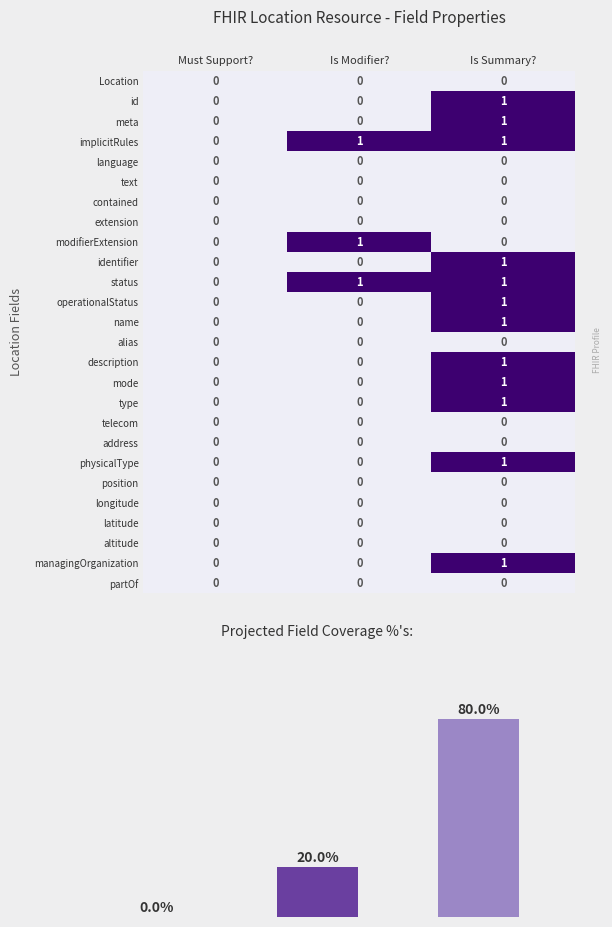

Reading left to right, what are all the values shown in this chart?

Location: Must Support?=0	Is Modifier?=0	Is Summary?=0
id: Must Support?=0	Is Modifier?=0	Is Summary?=1
meta: Must Support?=0	Is Modifier?=0	Is Summary?=1
implicitRules: Must Support?=0	Is Modifier?=1	Is Summary?=1
language: Must Support?=0	Is Modifier?=0	Is Summary?=0
text: Must Support?=0	Is Modifier?=0	Is Summary?=0
contained: Must Support?=0	Is Modifier?=0	Is Summary?=0
extension: Must Support?=0	Is Modifier?=0	Is Summary?=0
modifierExtension: Must Support?=0	Is Modifier?=1	Is Summary?=0
identifier: Must Support?=0	Is Modifier?=0	Is Summary?=1
status: Must Support?=0	Is Modifier?=1	Is Summary?=1
operationalStatus: Must Support?=0	Is Modifier?=0	Is Summary?=1
name: Must Support?=0	Is Modifier?=0	Is Summary?=1
alias: Must Support?=0	Is Modifier?=0	Is Summary?=0
description: Must Support?=0	Is Modifier?=0	Is Summary?=1
mode: Must Support?=0	Is Modifier?=0	Is Summary?=1
type: Must Support?=0	Is Modifier?=0	Is Summary?=1
telecom: Must Support?=0	Is Modifier?=0	Is Summary?=0
address: Must Support?=0	Is Modifier?=0	Is Summary?=0
physicalType: Must Support?=0	Is Modifier?=0	Is Summary?=1
position: Must Support?=0	Is Modifier?=0	Is Summary?=0
longitude: Must Support?=0	Is Modifier?=0	Is Summary?=0
latitude: Must Support?=0	Is Modifier?=0	Is Summary?=0
altitude: Must Support?=0	Is Modifier?=0	Is Summary?=0
managingOrganization: Must Support?=0	Is Modifier?=0	Is Summary?=1
partOf: Must Support?=0	Is Modifier?=0	Is Summary?=0